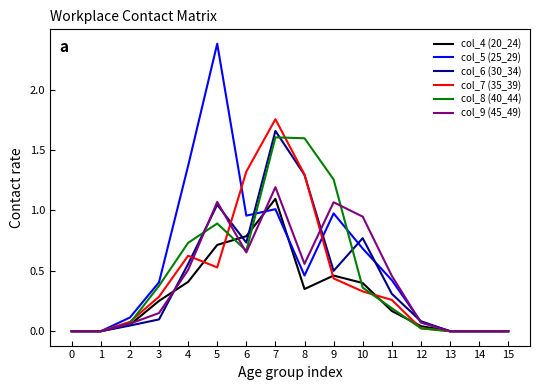

At which category does col_7 (35_39) reach its first local peak?

4